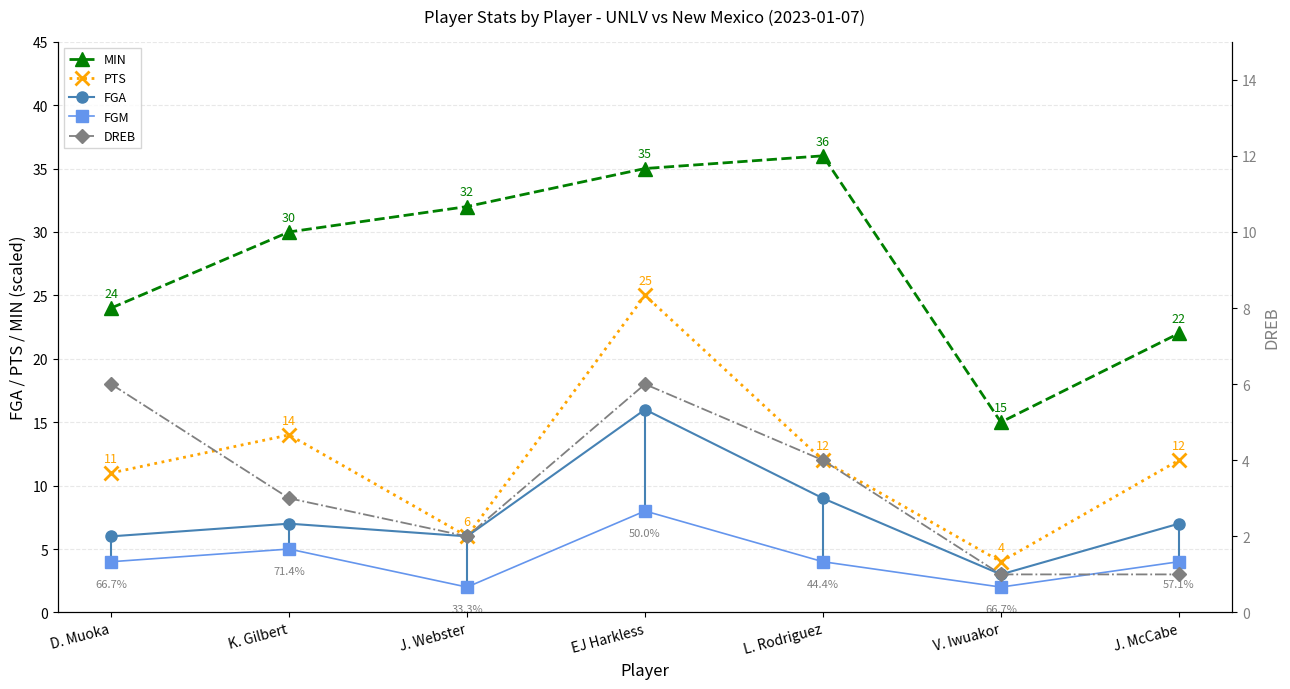

Where is the first local maximum for DREB?

EJ Harkless